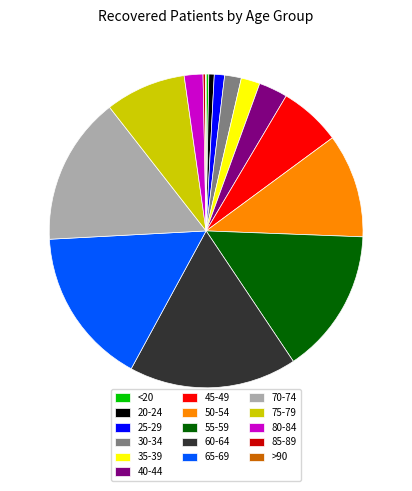

Is there a majority slice in this chart?

No